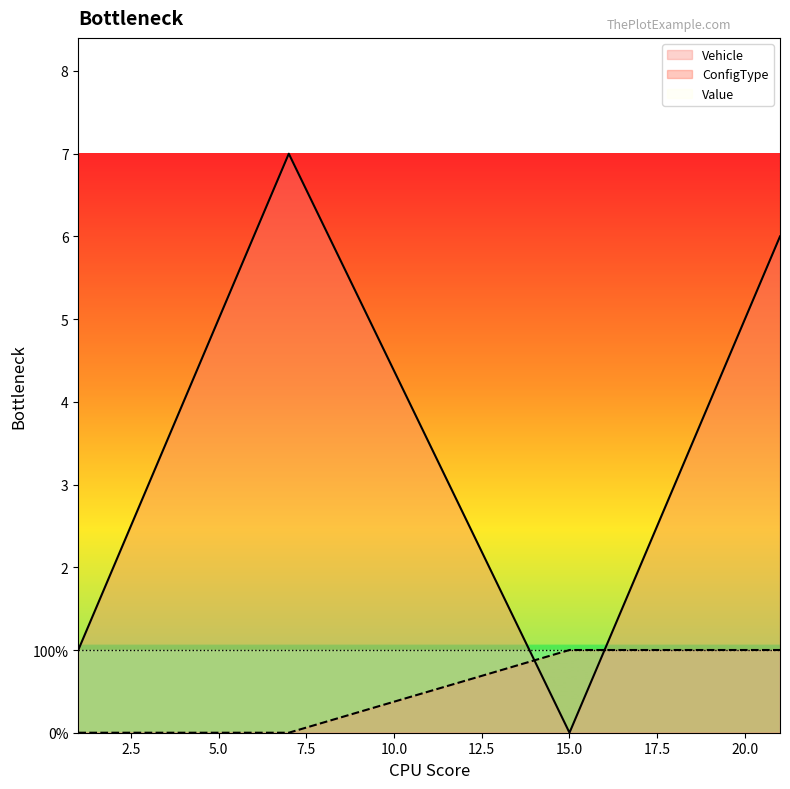

Is it true that Vehicle equals 3 at 3?

True